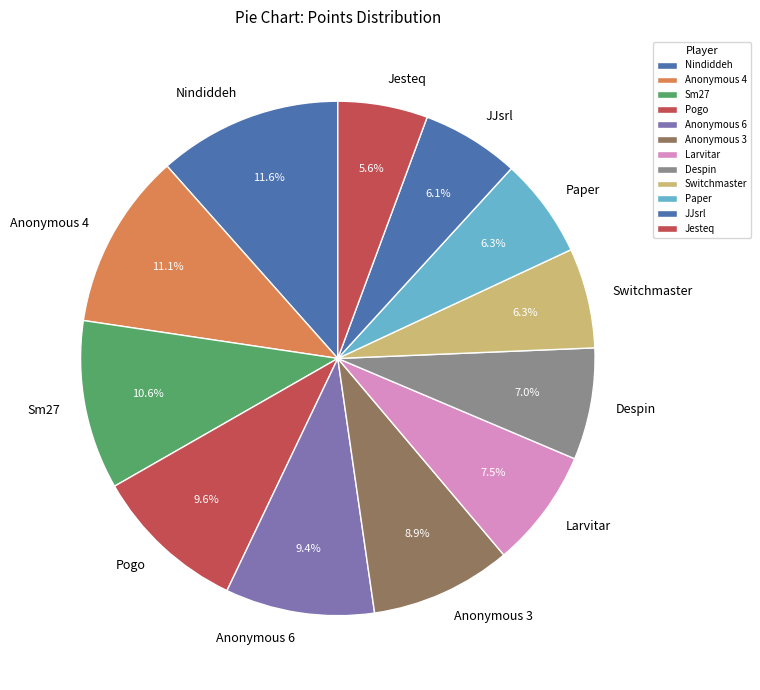

Is there any slice that represents more than half of the pie?

No